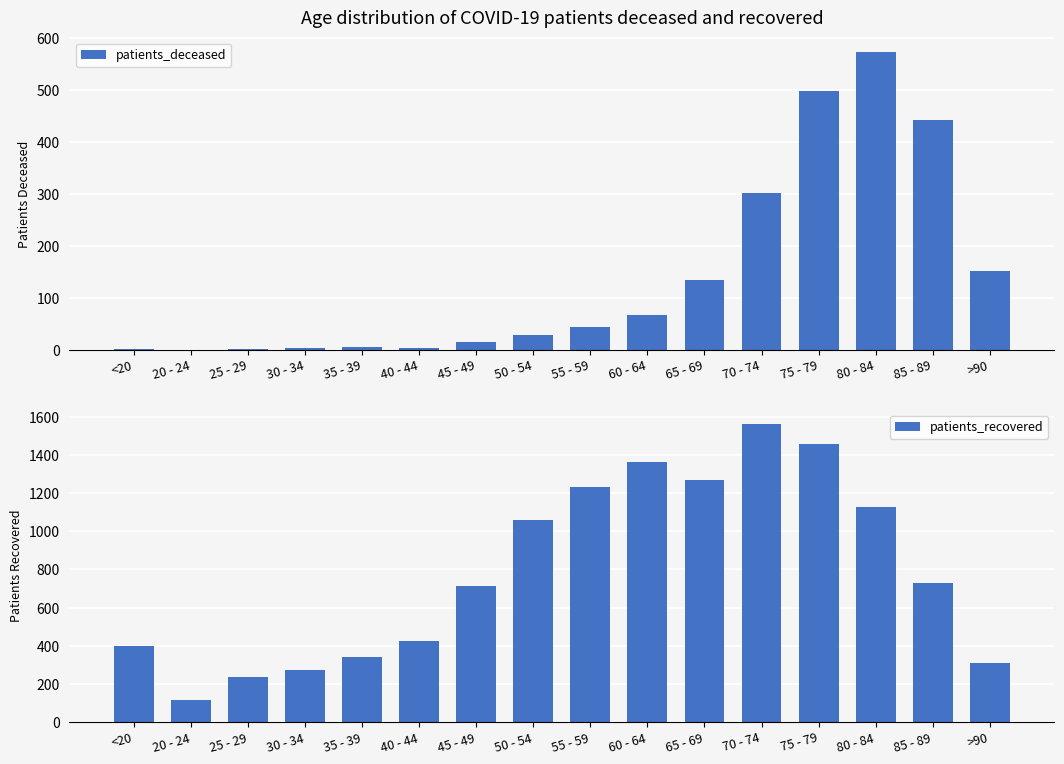

What is the average value of the patients_deceased series?

141